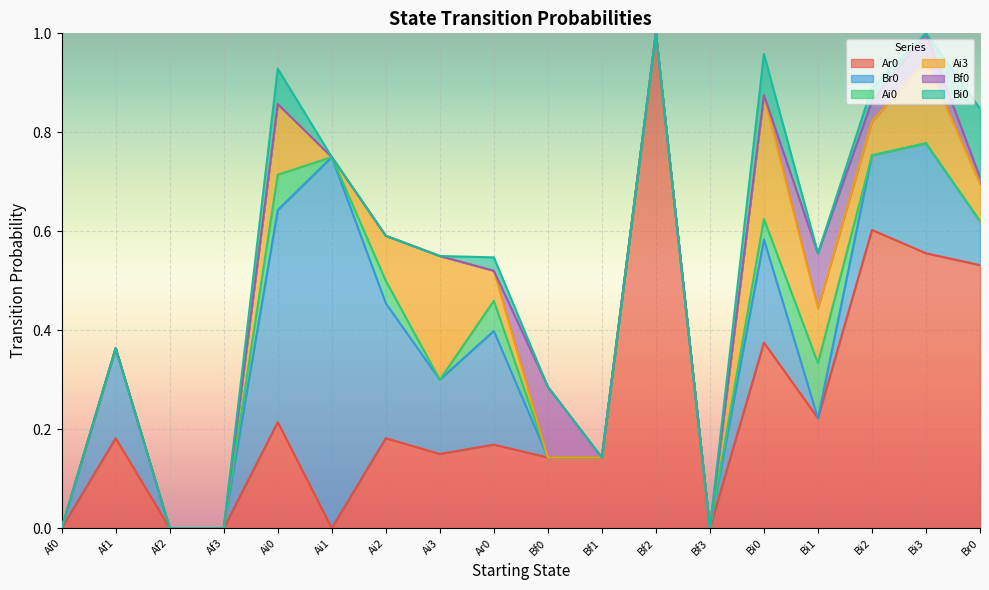

What is the sum of all Bf0 values?

0.4